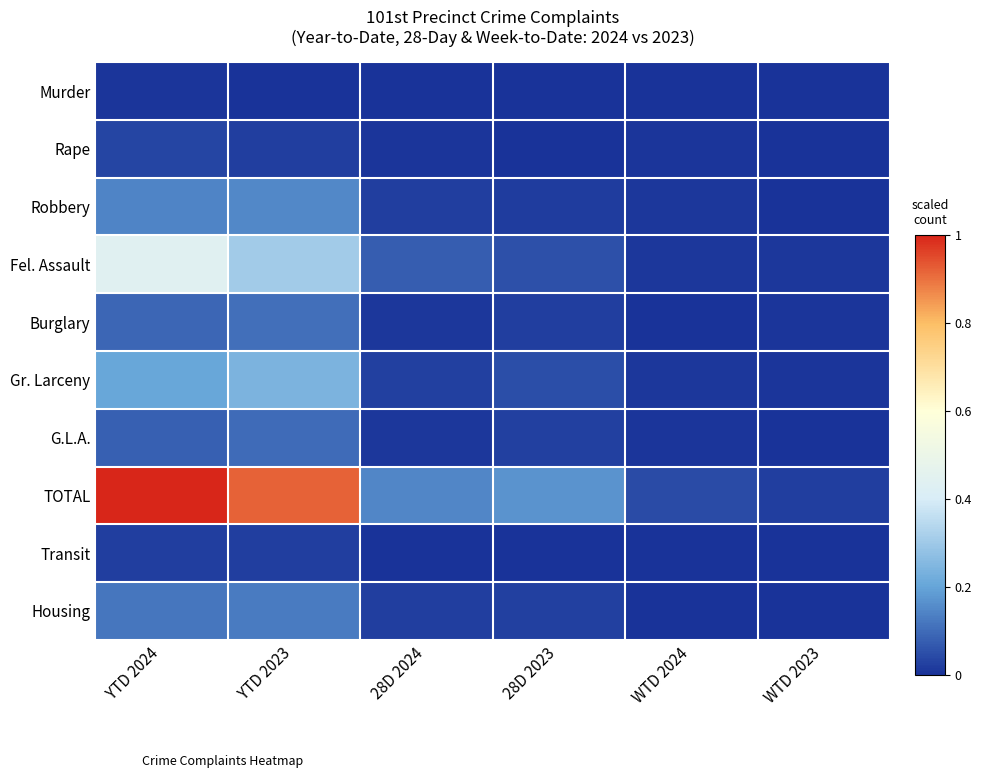

Rank the series at WTD 2024 from highest to lowest value.

TOTAL, Robbery, Fel. Assault, Gr. Larceny, Rape, G.L.A., Burglary, Transit, Housing, Murder